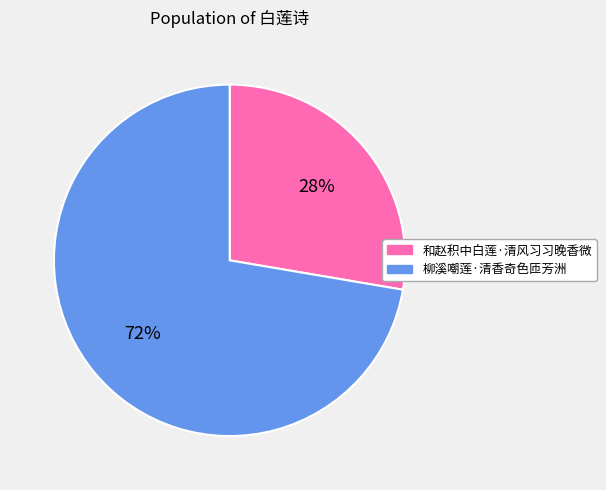

What is the largest slice in the pie chart?

柳溪嘲莲·清香奇色匝芳洲